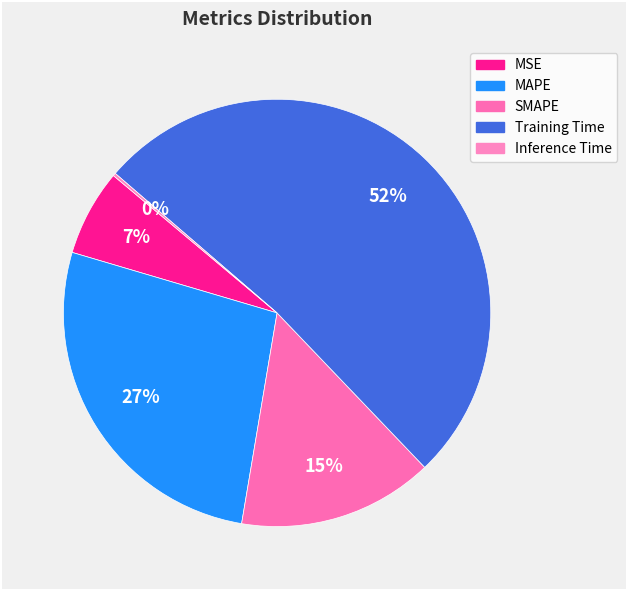

Does Training Time represent more than half of the total?

Yes